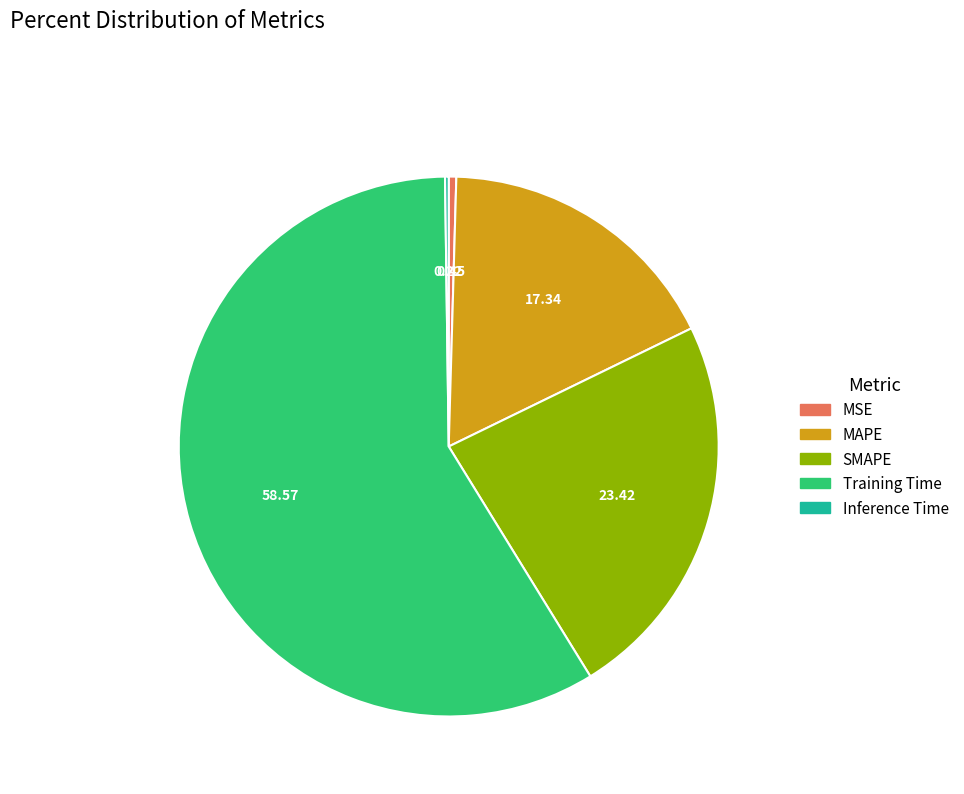

Which category has the biggest portion of the pie?

Training Time